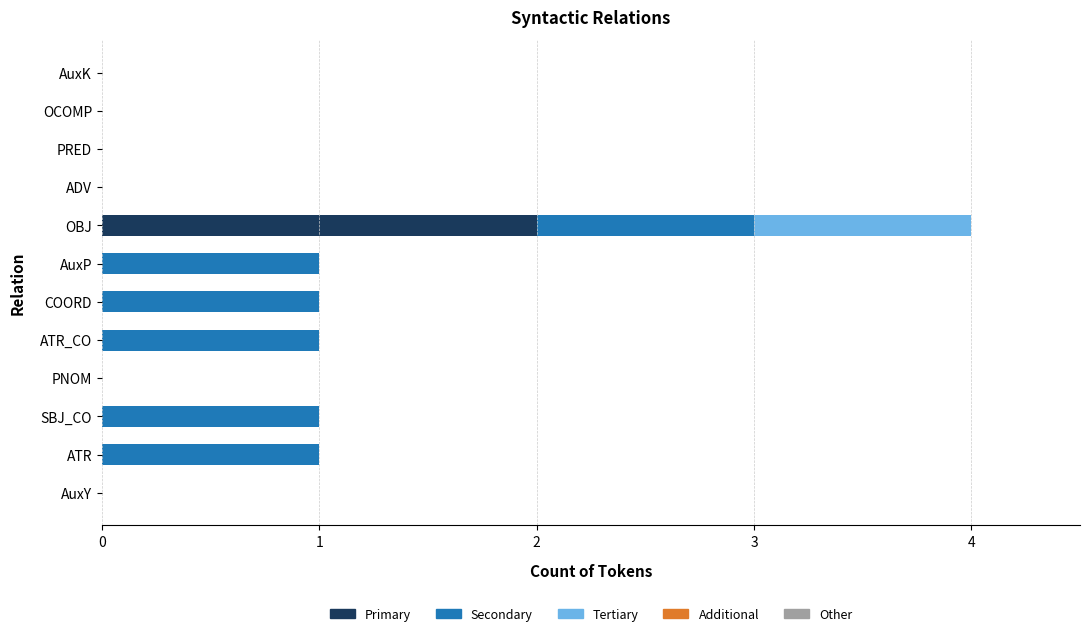

The value of Primary at ATR_CO is 0. True or false?

True